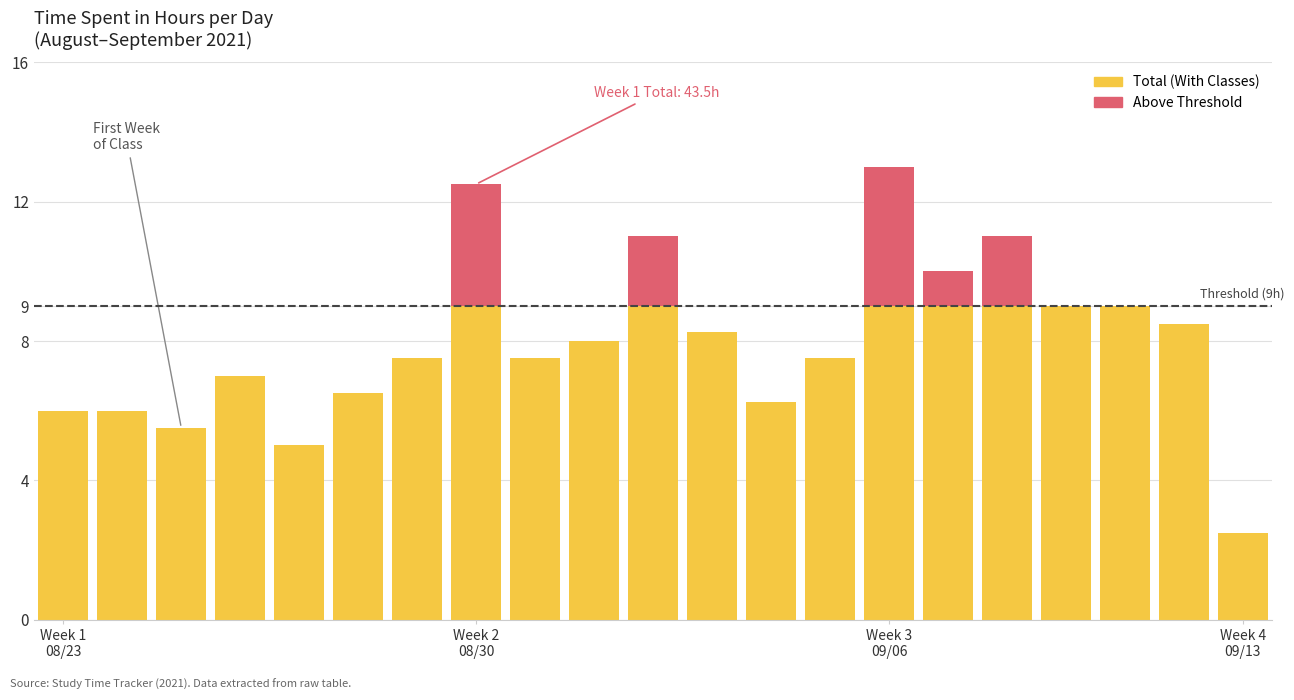

What is the maximum value for Total (With Classes)?

9.0